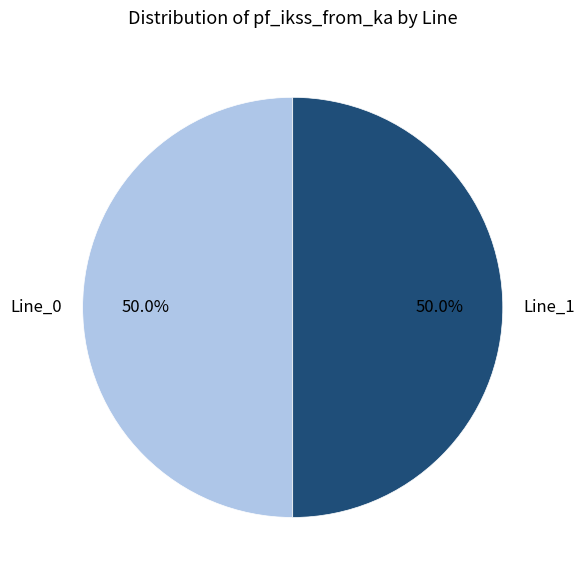

To the nearest percent, what is the average slice percentage?

50%